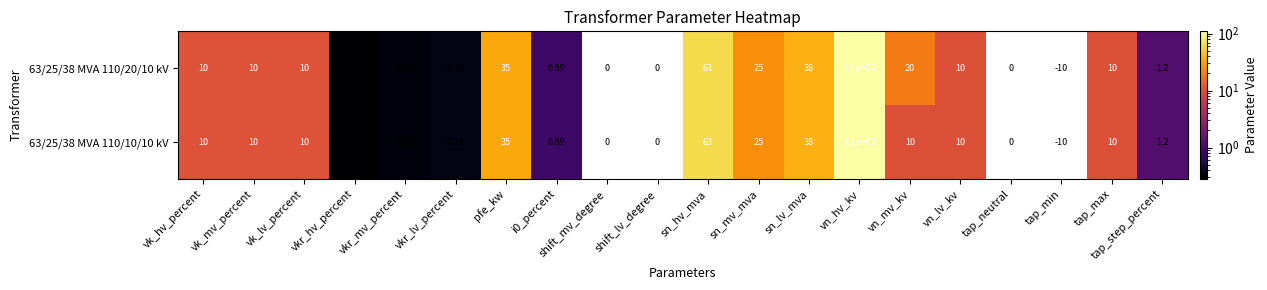

Which series has the largest total across all categories?

63/25/38 MVA 110/20/10 kV